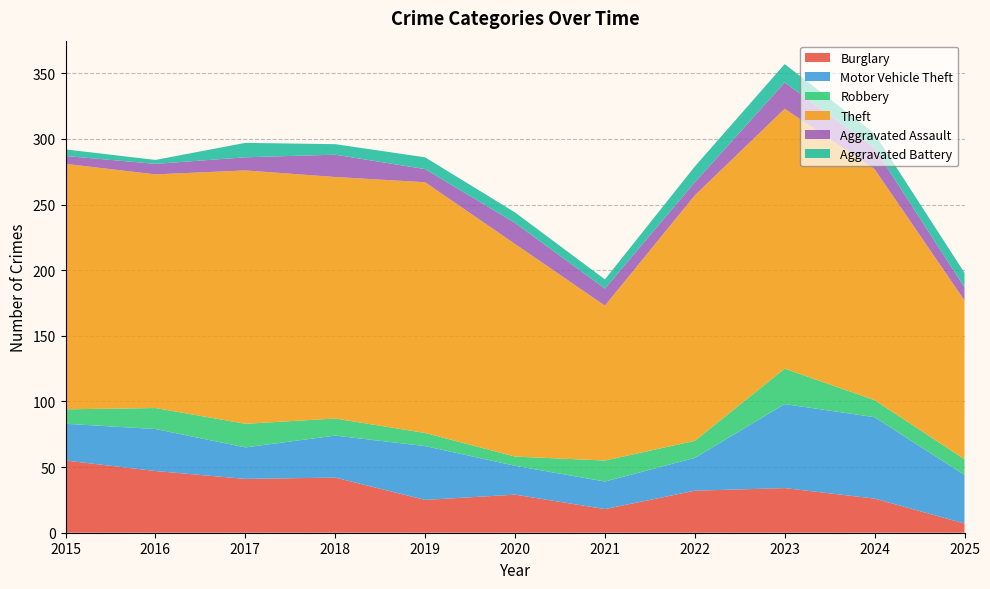

Reading left to right, transcribe all the data shown in this chart.

Burglary: 2015=55	2016=47	2017=41	2018=42	2019=25	2020=29	2021=18	2022=32	2023=34	2024=26	2025=7
Motor Vehicle Theft: 2015=28	2016=32	2017=24	2018=32	2019=41	2020=22	2021=21	2022=25	2023=64	2024=62	2025=37
Robbery: 2015=11	2016=16	2017=18	2018=13	2019=10	2020=7	2021=16	2022=13	2023=27	2024=13	2025=12
Theft: 2015=187	2016=178	2017=193	2018=184	2019=191	2020=162	2021=118	2022=187	2023=198	2024=176	2025=121
Aggravated Assault: 2015=6	2016=8	2017=10	2018=17	2019=10	2020=16	2021=13	2022=10	2023=20	2024=16	2025=10
Aggravated Battery: 2015=5	2016=3	2017=11	2018=8	2019=9	2020=8	2021=7	2022=12	2023=14	2024=11	2025=11